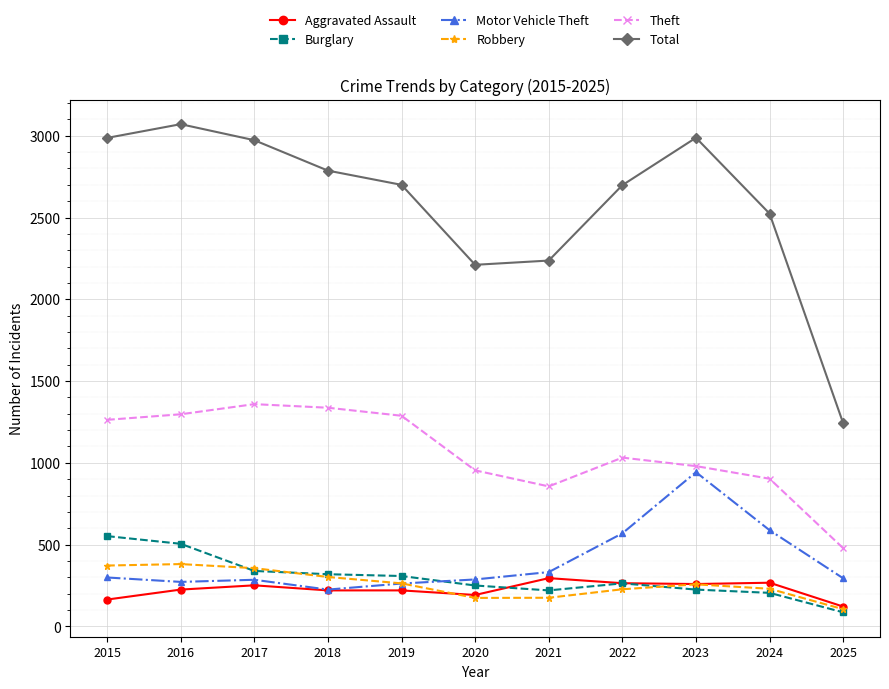

What is the greatest value displayed?

3071